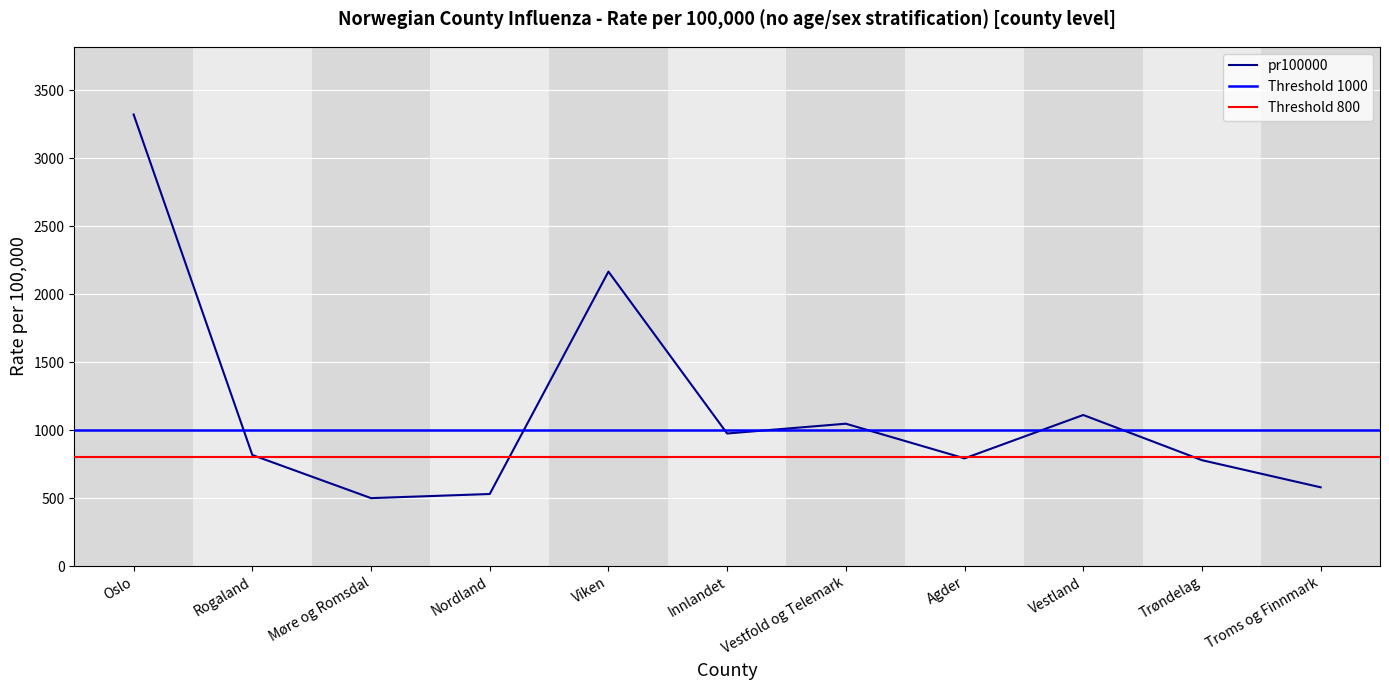

Reading left to right, list all the values displayed in this chart.

3321.2	817.1	499.9	530.2	2165.8	975.3	1047.2	792.2	1111.3	779.0	579.5